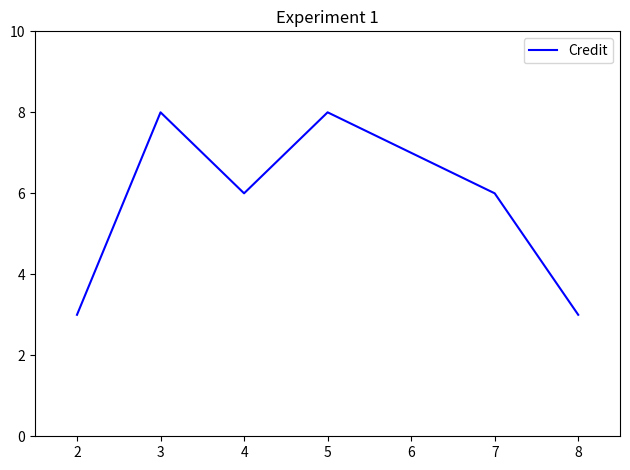

Where is the first local maximum?

3